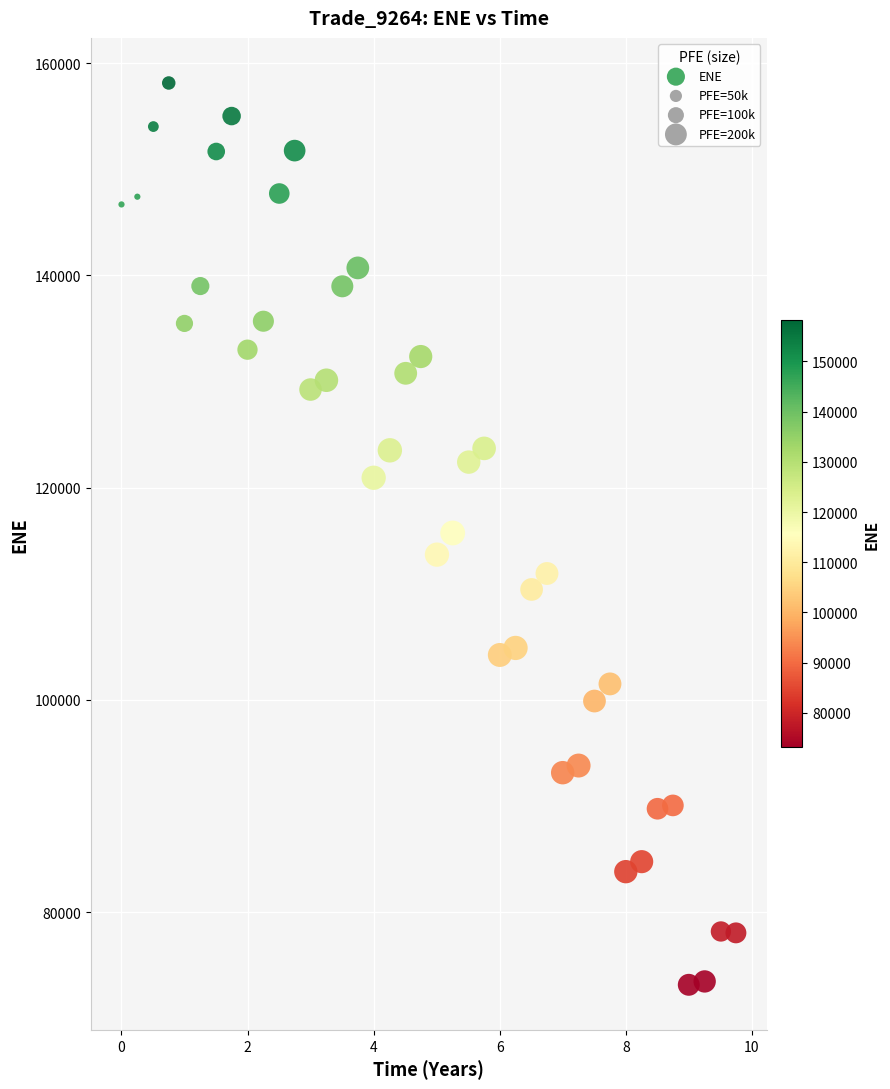

What is the range of X values (max minus min)?

9.7